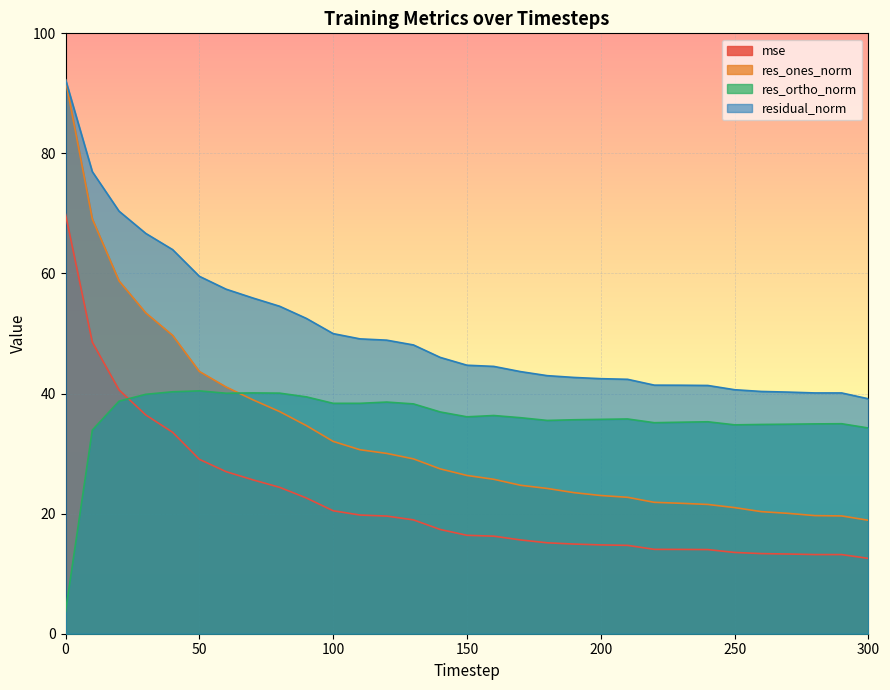

True or false: res_ortho_norm and residual_norm intersect in this chart.

False